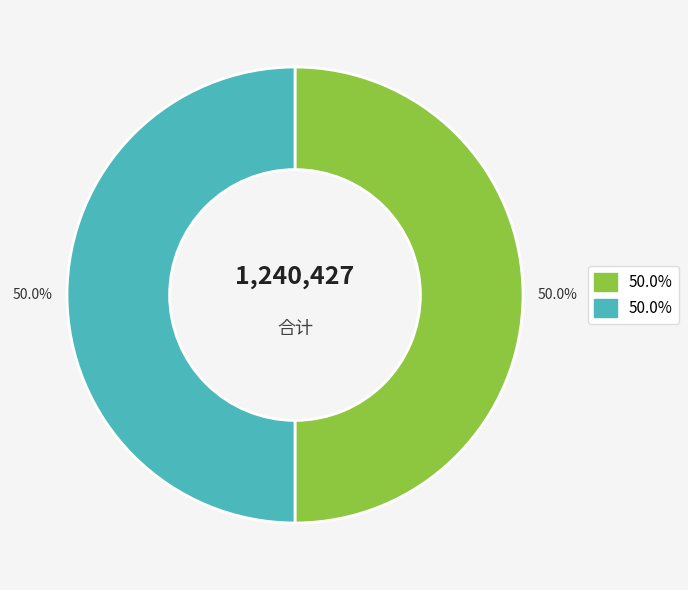

How many segments does this pie chart have?

2